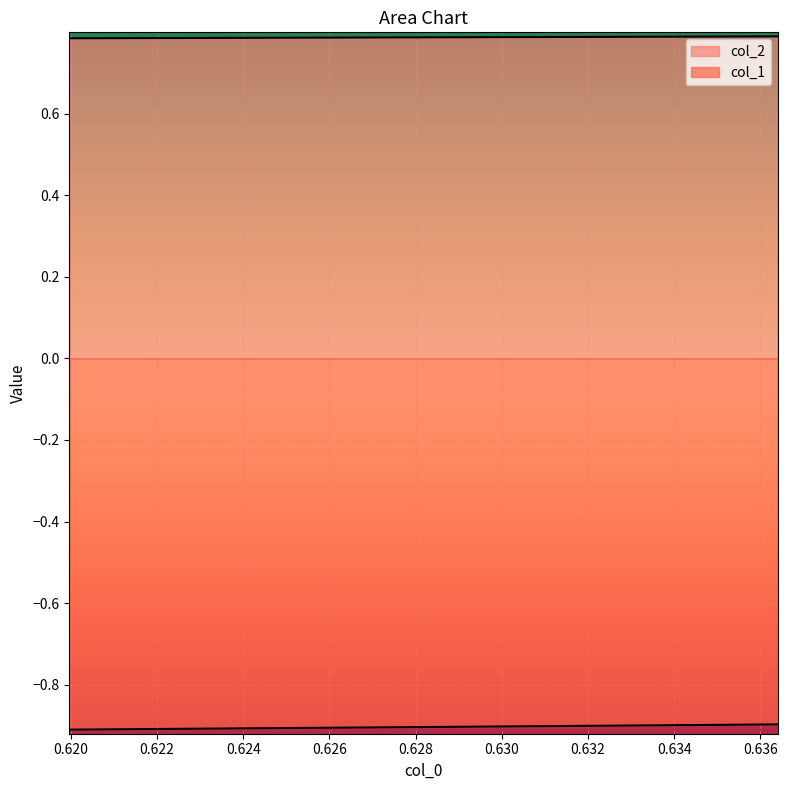

The col_1 series shows -0.4 at 0.618. True or false?

False